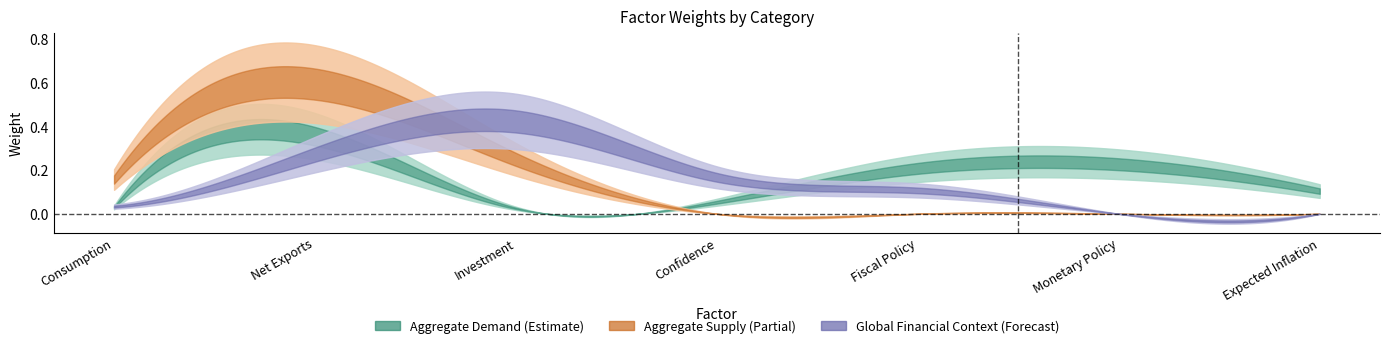

True or false: Aggregate Demand has a value of 0.4 at Net Exports.

True